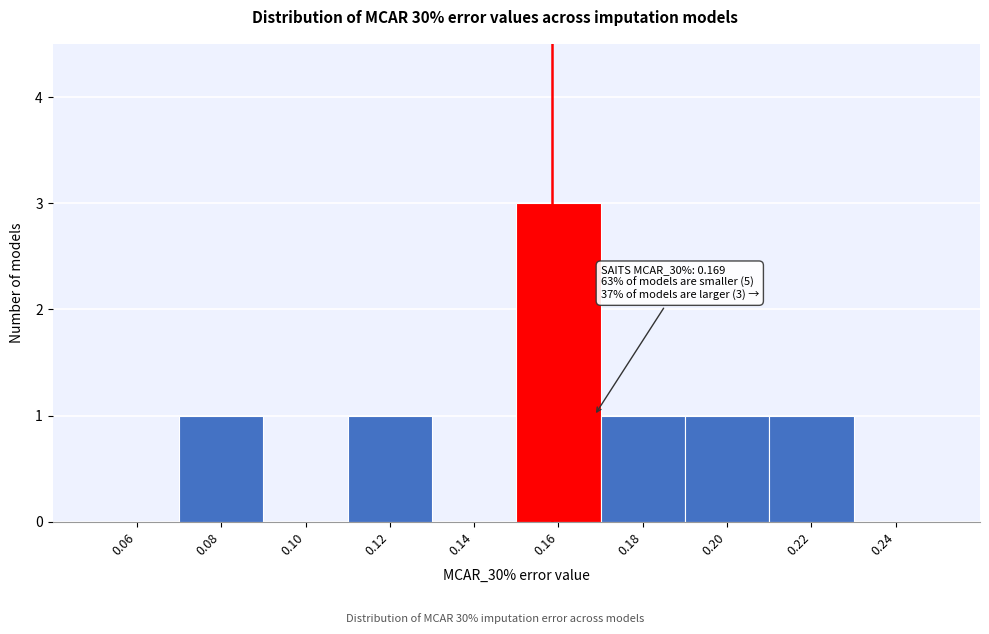

Reading left to right, transcribe all the data shown in this chart.

0.06=0	0.08=1	0.10=0	0.12=1	0.14=0	0.16=3	0.18=1	0.20=1	0.22=1	0.24=0